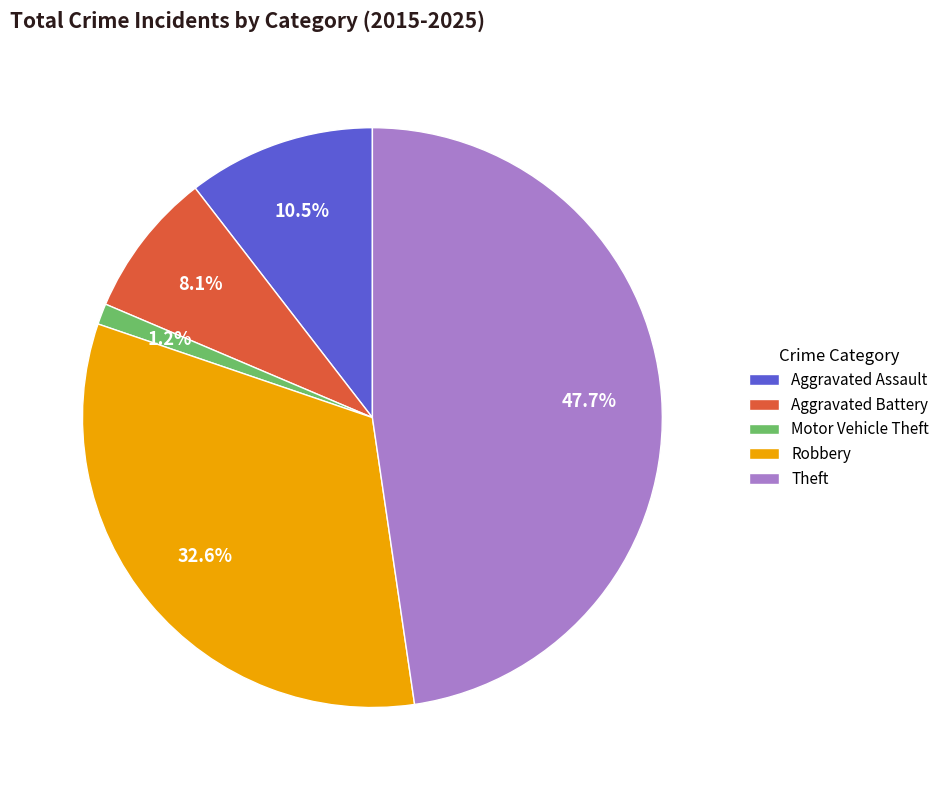

Rank the categories by value from lowest to highest.

Motor Vehicle Theft, Aggravated Battery, Aggravated Assault, Robbery, Theft